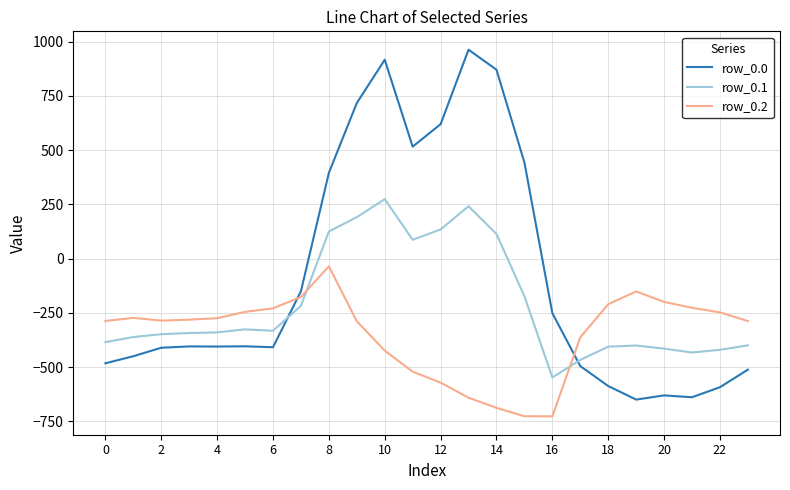

How many times do row_0.0 and row_0.1 cross each other?

2